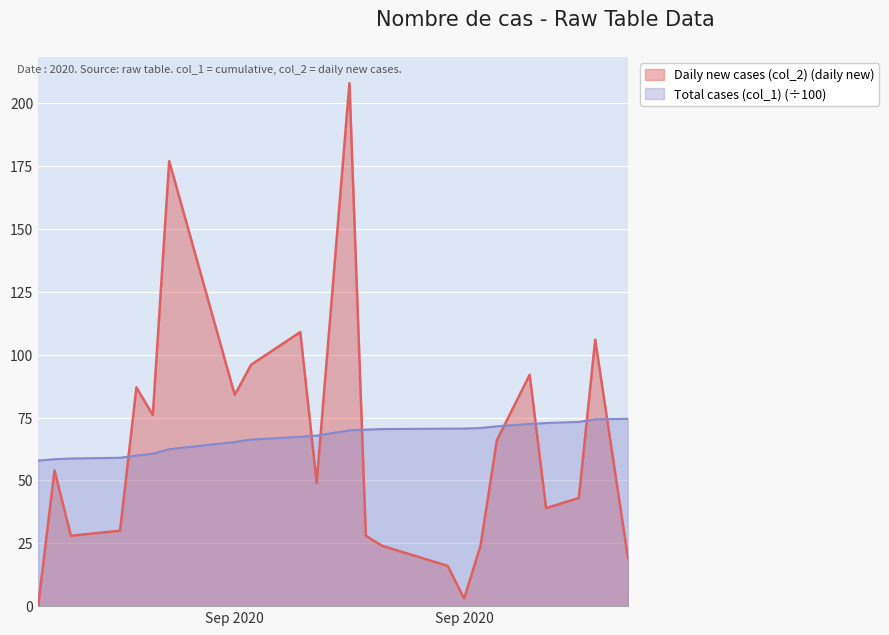

How many lines are shown in the chart?

2